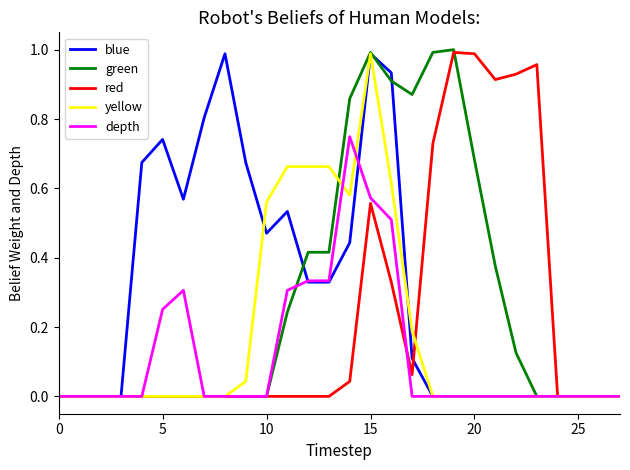

Is this an area chart (filled region under the line)?

No